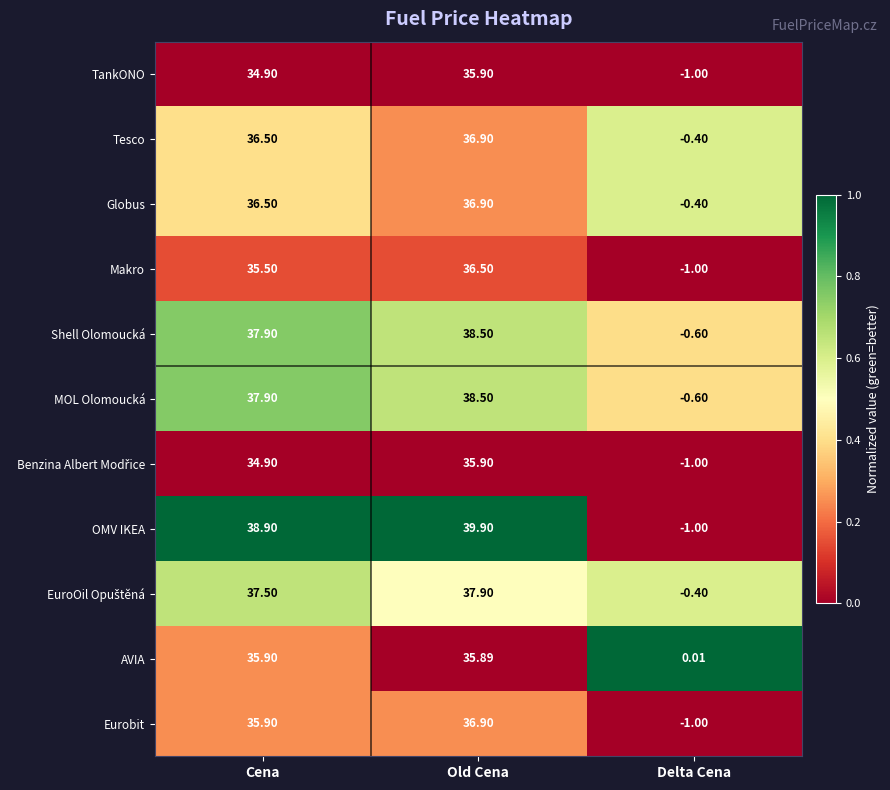

At how many categories does at least one series exceed 0?

3